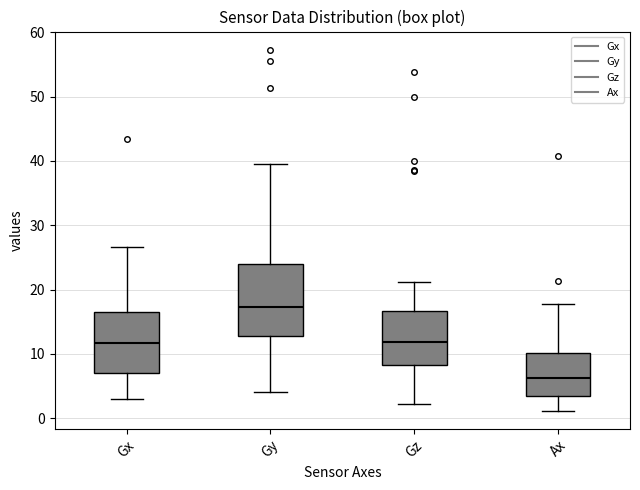

Where is the lower edge of the box for Gy on the y-axis? The values are not printed on the chart, so give them approximately, as read against the axis.

13